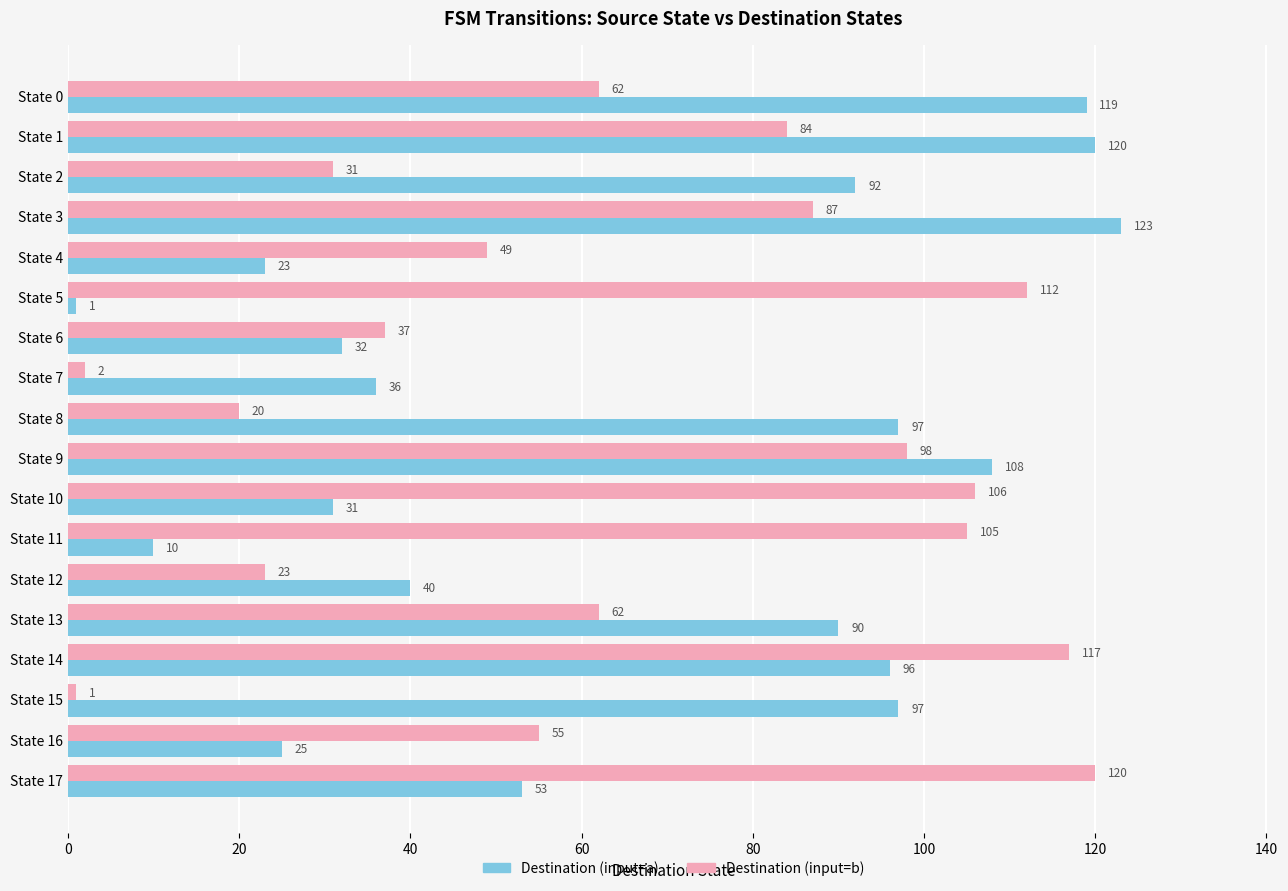

Is it true that Destination (input=b) equals 37 at State 6?

True